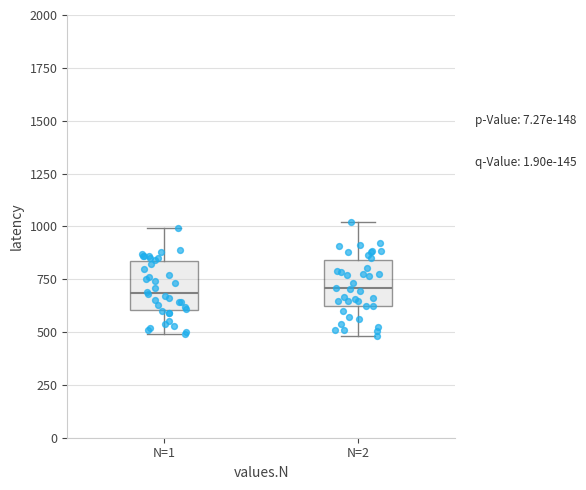

Reading left to right, transcribe this box plot: for each box, give where its median line is, the range the box spans, and where its two whiskers end, as read against the y-axis. The values are not printed on the chart, so give them approximately, as read against the axis.

N=1: median 700, box 600 to 850, whiskers 500 to 1000
N=2: median 700, box 650 to 850, whiskers 500 to 1000